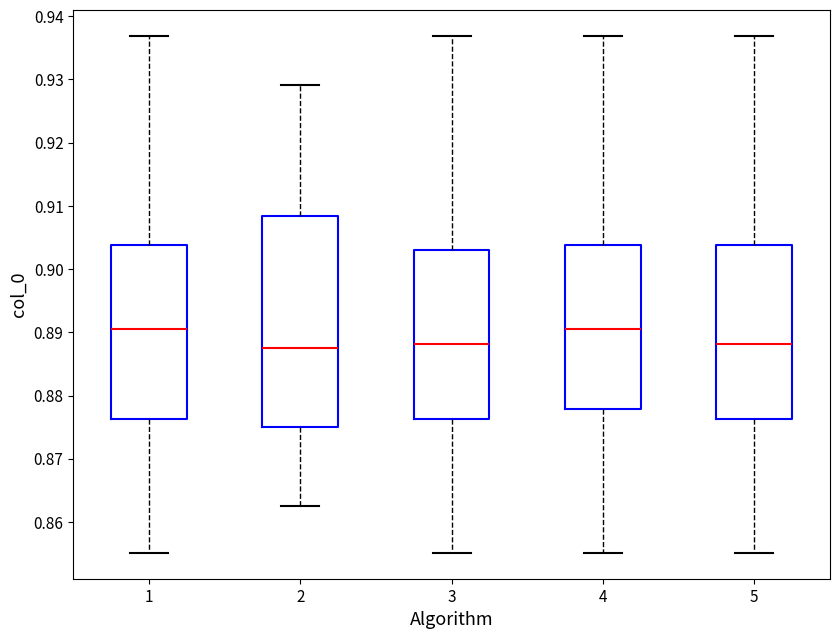

Where does the lower whisker of the box at x = 4 end on the y-axis? The values are not printed on the chart, so give them approximately, as read against the axis.

0.855